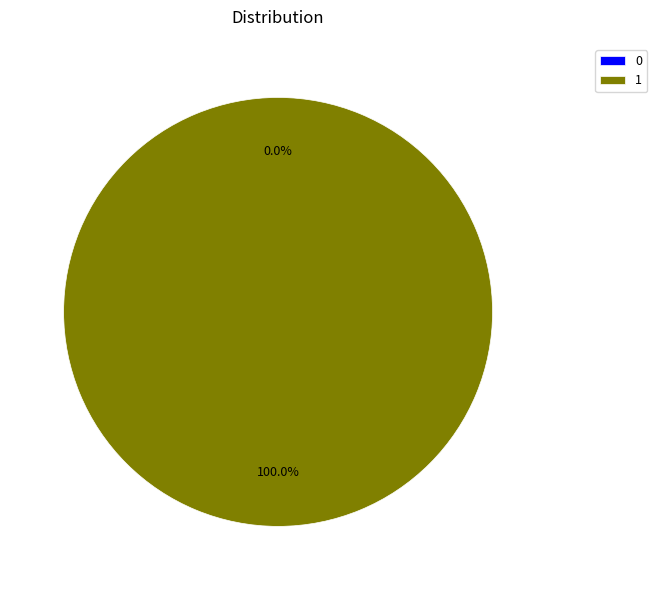

Which category has the biggest portion of the pie?

1